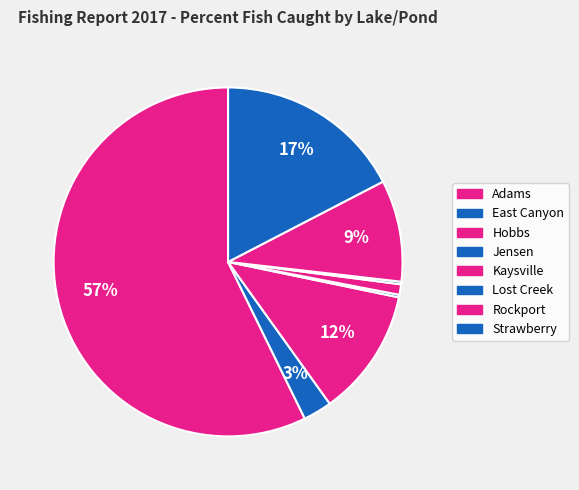

To the nearest percent, what is the combined percentage of Strawberry and Lost Creek?

18%